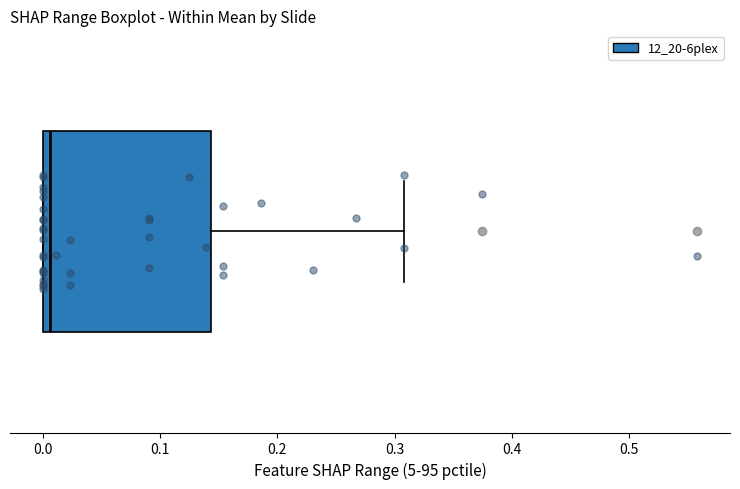

Read this box plot against the x-axis: the position of the median line, the range covered by the box, and the ends of both whiskers. The values are not printed on the chart, so give them approximately, as read against the axis.

median 0.01, box 0.00 to 0.14, whiskers 0.00 to 0.31